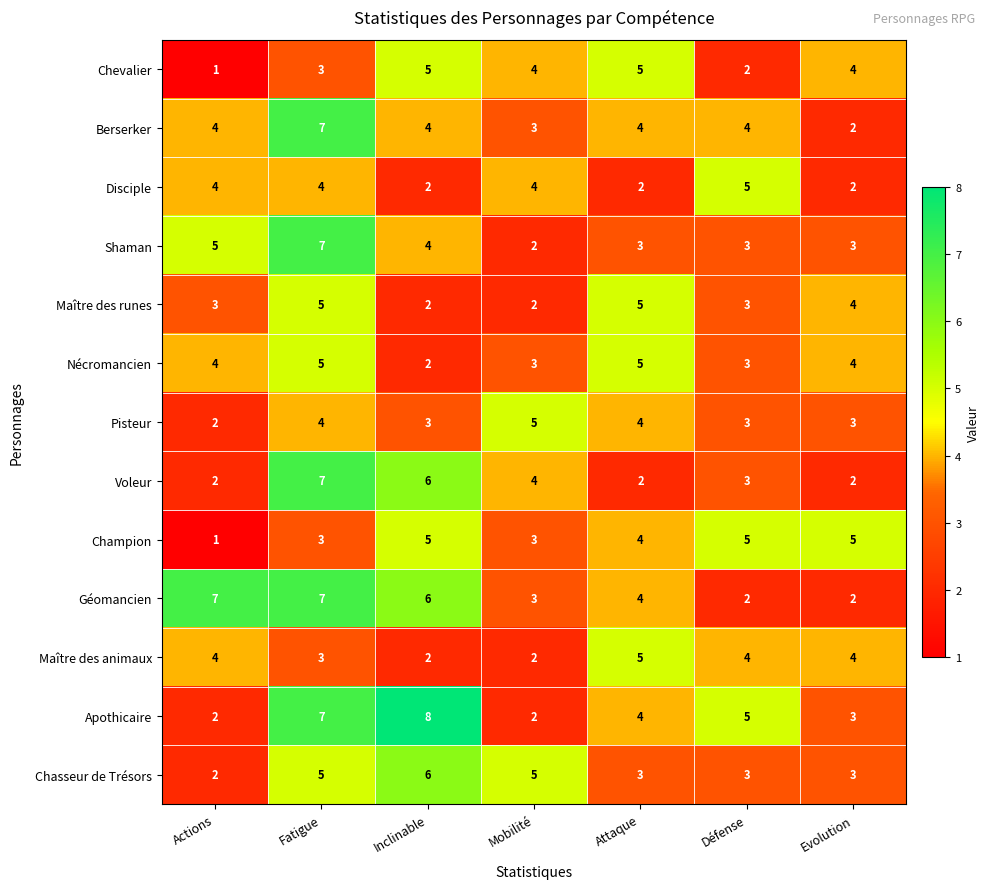

Which label corresponds to the smallest value in the chart?

Actions